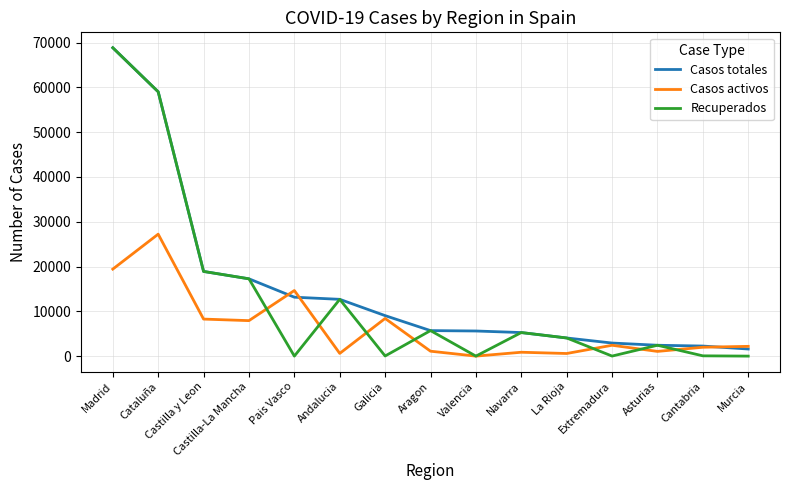

Which series has the largest range (max minus min)?

Recuperados